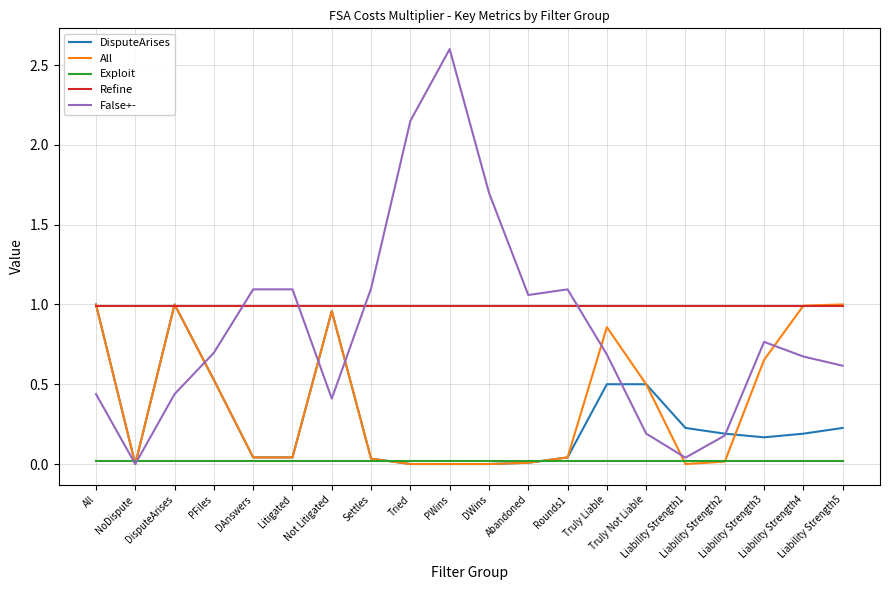

What is the label of the 14th point from the right?

Not Litigated